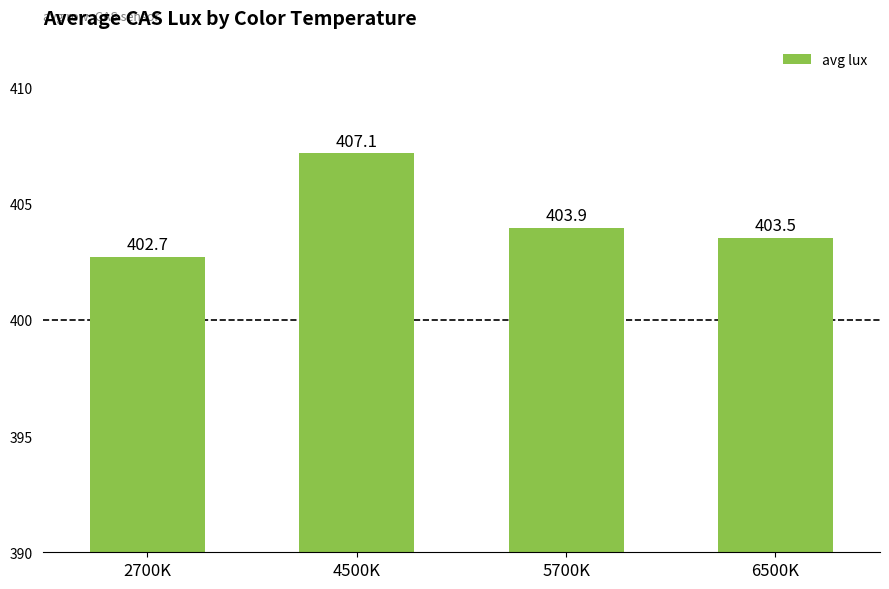

What is the maximum value shown in the chart?

407.1